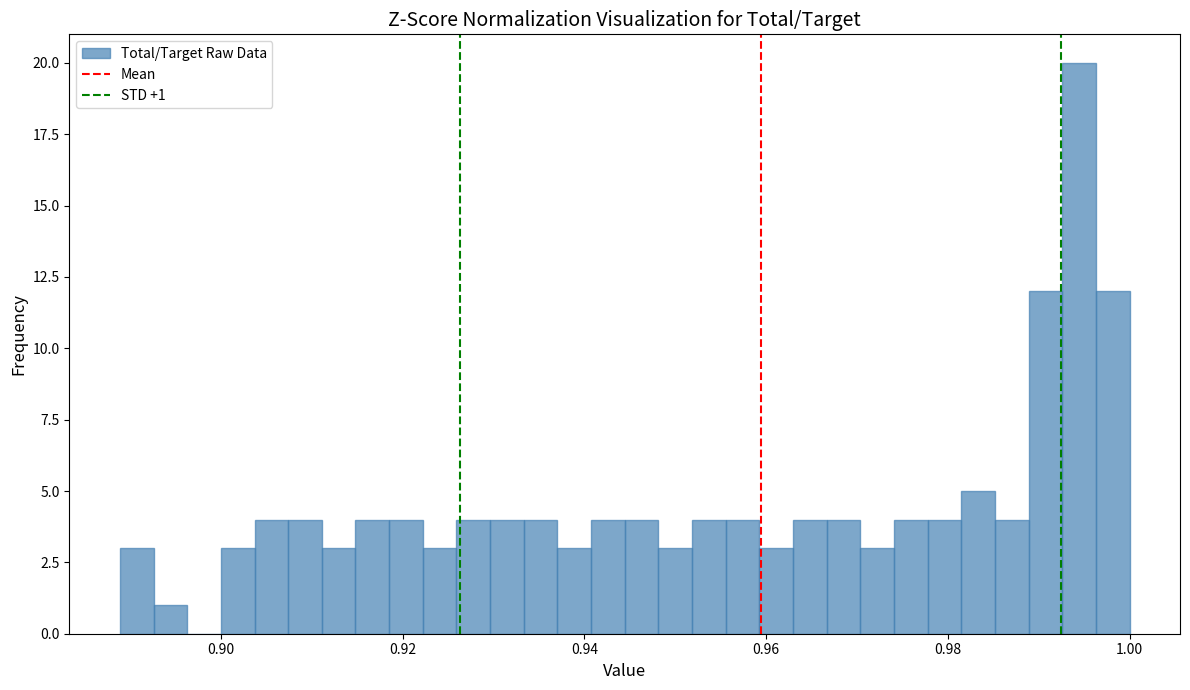

Read against the x-axis, roughly where is the centre of the tallest bar?

0.994